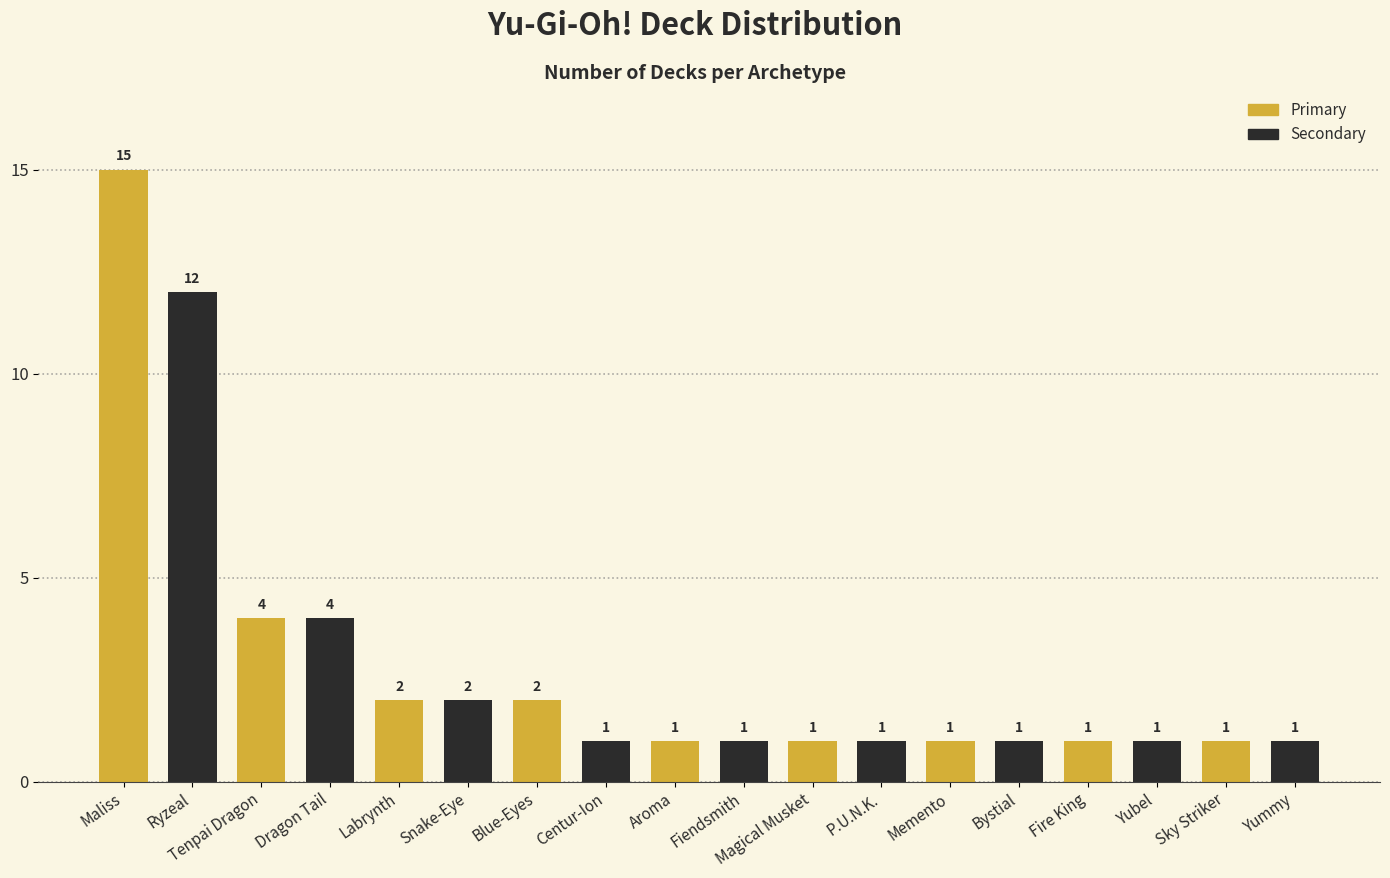

Reading left to right, extract all data points from this chart.

Maliss=15	Ryzeal=12	Tenpai Dragon=4	Dragon Tail=4	Labrynth=2	Snake-Eye=2	Blue-Eyes=2	Centur-Ion=1	Aroma=1	Fiendsmith=1	Magical Musket=1	P.U.N.K.=1	Memento=1	Bystial=1	Fire King=1	Yubel=1	Sky Striker=1	Yummy=1